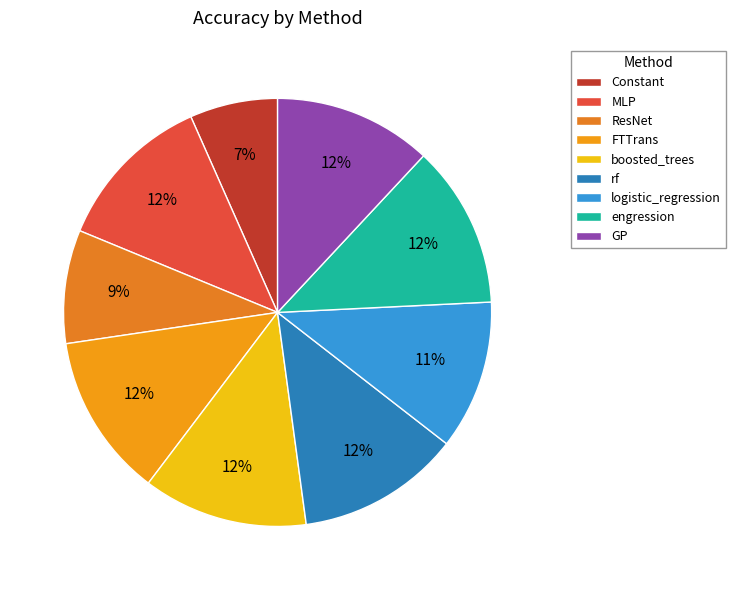

Between FTTrans and engression, which is larger?

FTTrans